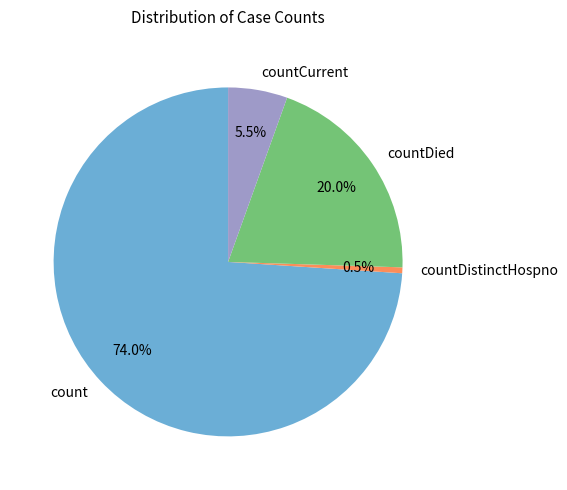

What is the largest slice in the pie chart?

count